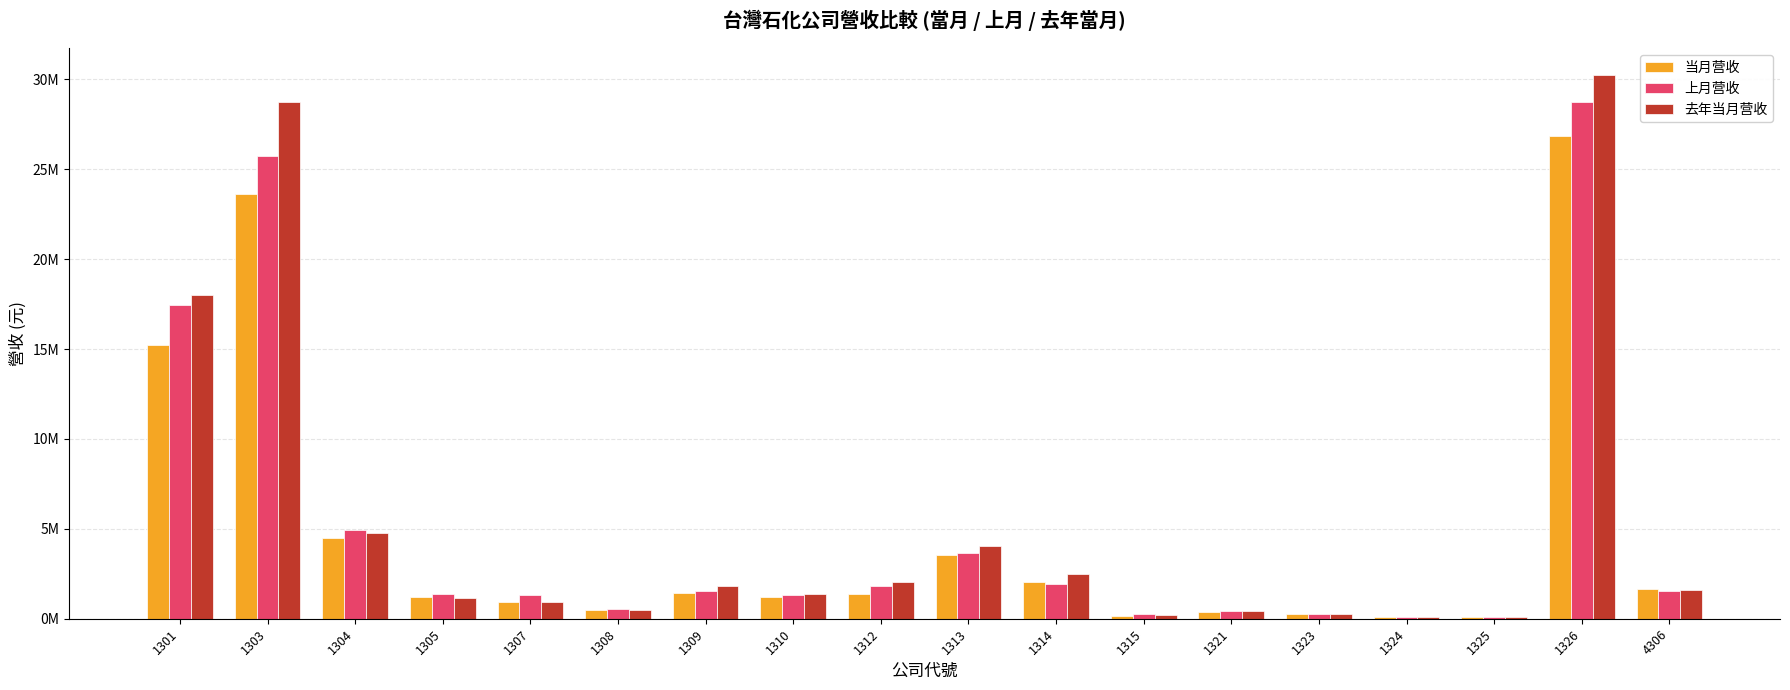

Where does the 去年当月营收 series first go above 1579743?

1301